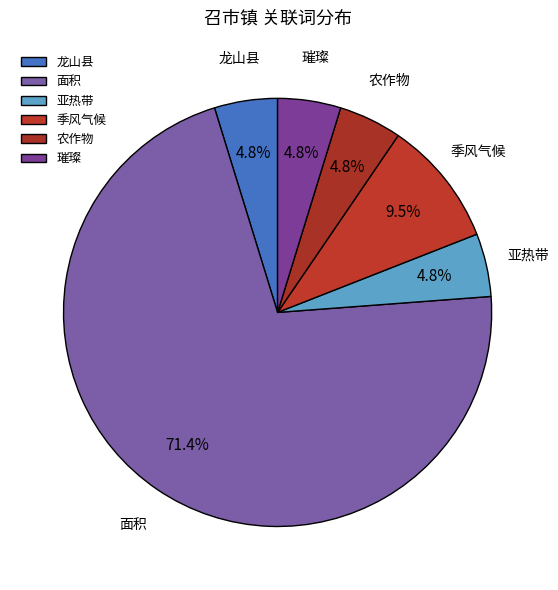

How many slices are in this pie chart?

6